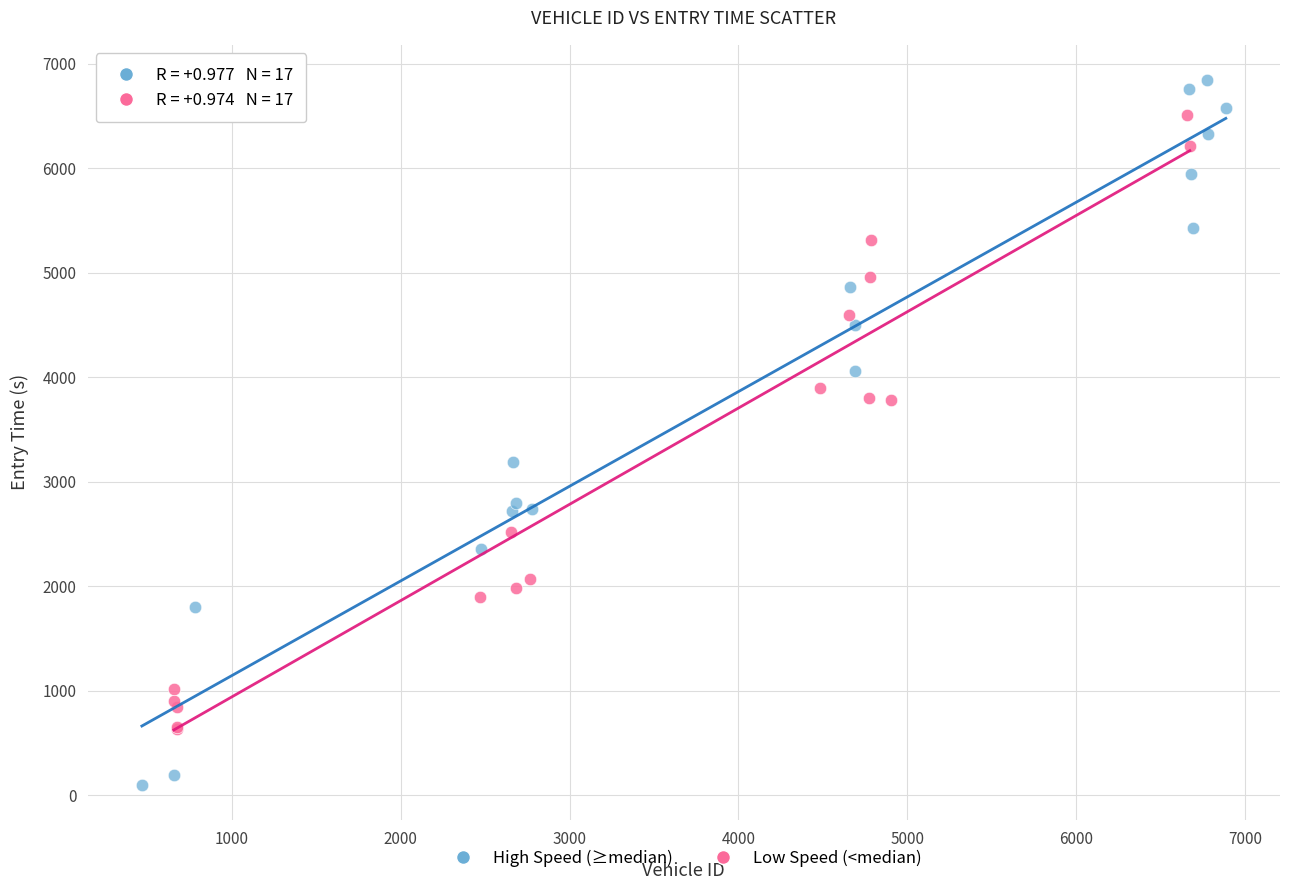

What are all the series names shown in the legend?

High Speed (≥median), Low Speed (<median)